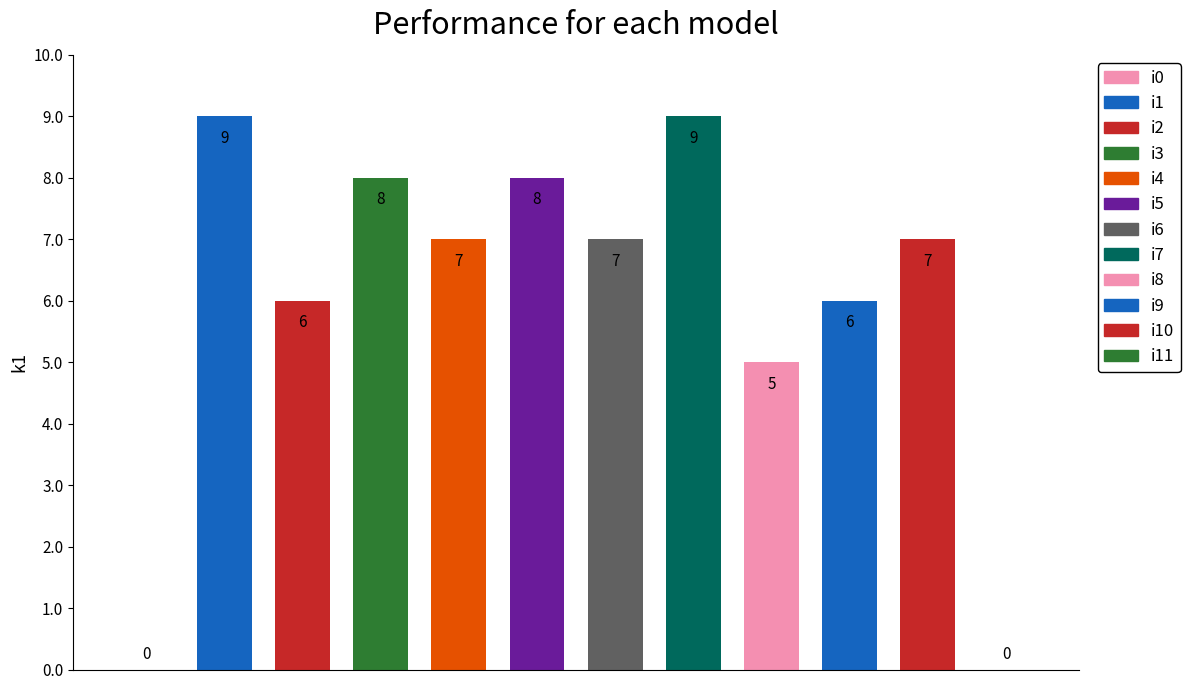

What is the ratio of the value at i1 to the value at i10?

1.3